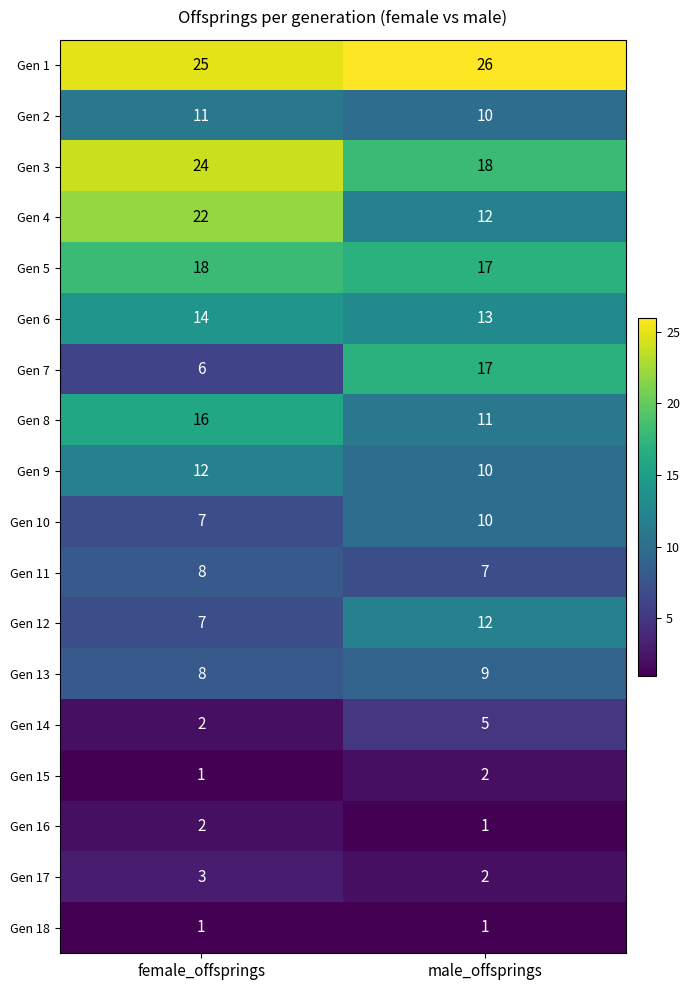

Which category has the lowest value in the Gen 5 series?

male_offsprings